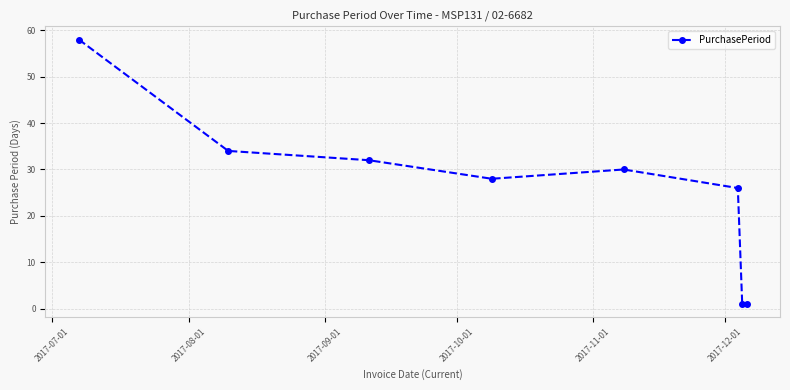

True or false: there are more than 1 points higher than both neighbors.

False